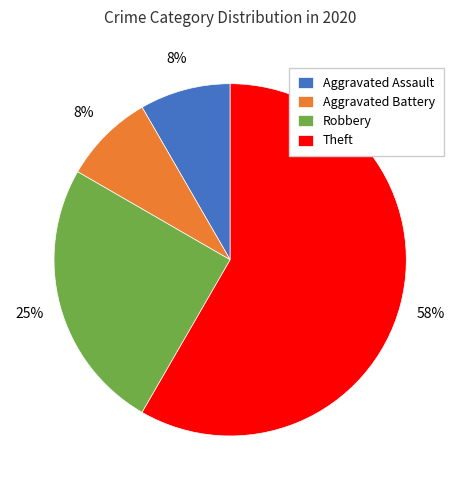

Approximately how many times larger is the value at Aggravated Assault compared to Aggravated Battery?

1.0